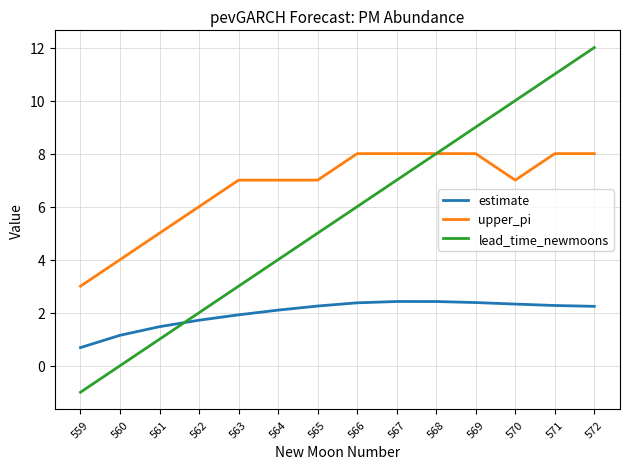

The upper_pi series shows 5.0 at 569. True or false?

False